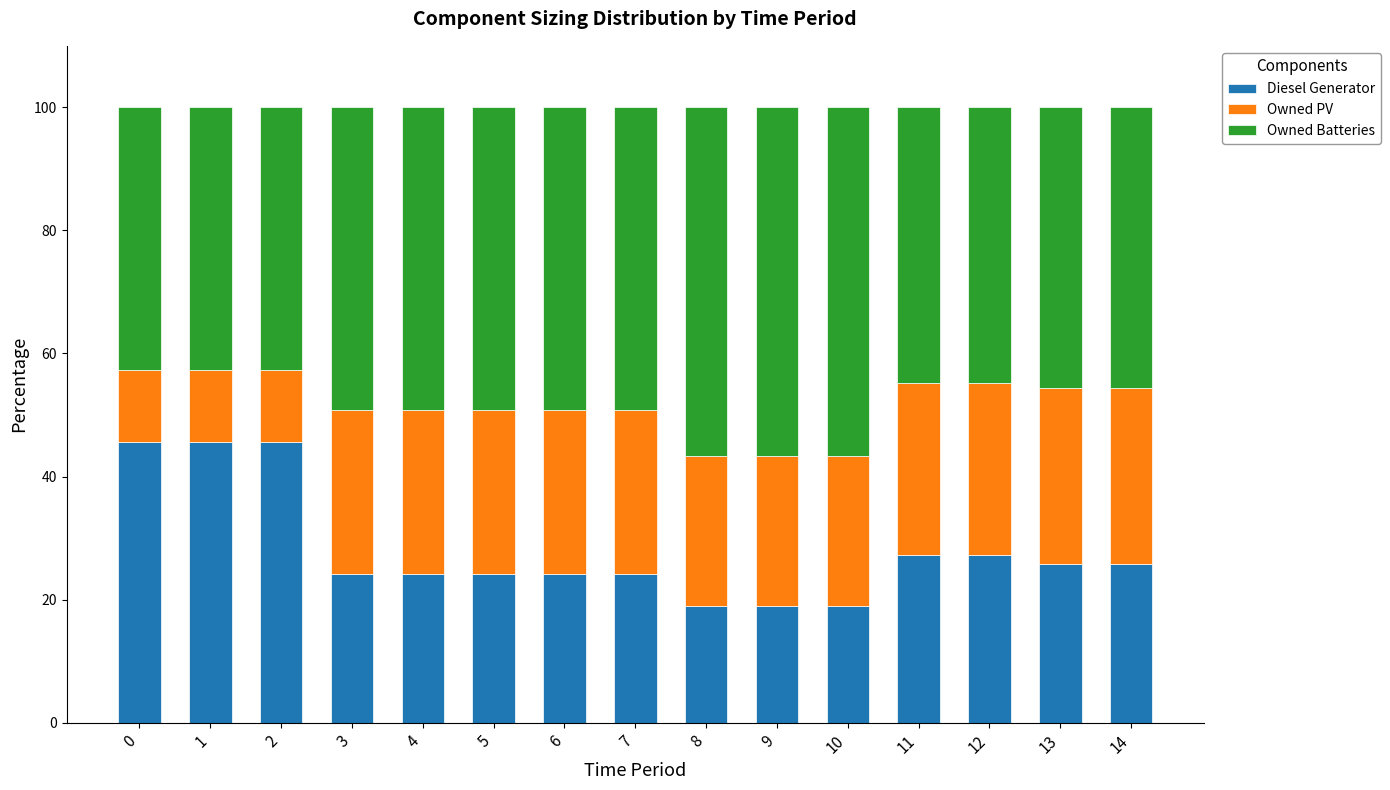

The Diesel Generator series shows 38.0 at 3. True or false?

False